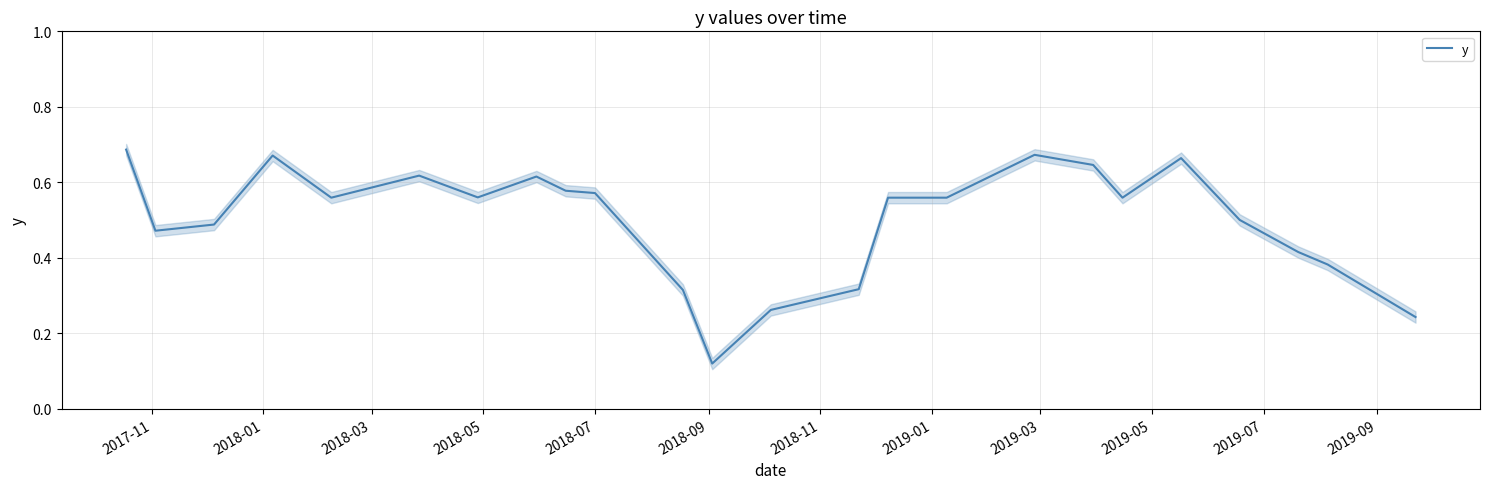

How many lines are shown in the chart?

1